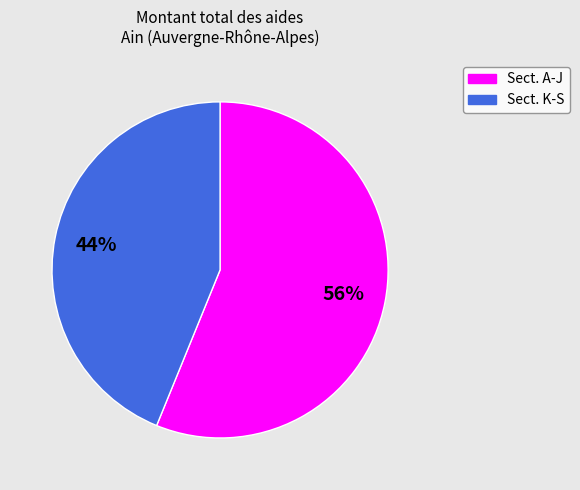

To the nearest percent, what is the average slice percentage?

50%